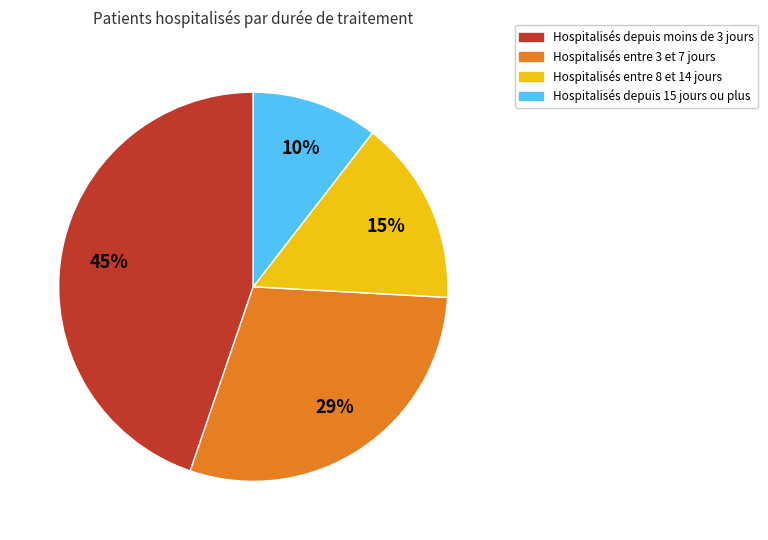

Is there any slice that represents more than half of the pie?

No